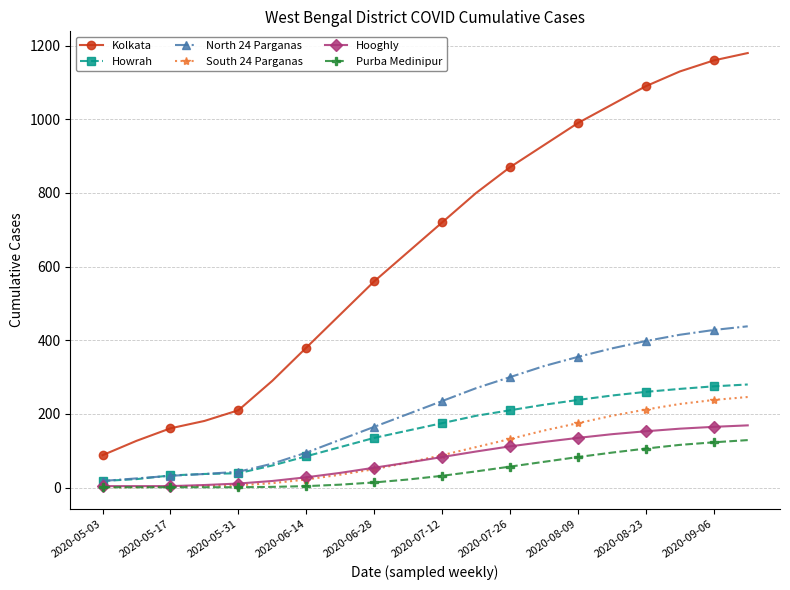

What is the value of the Howrah point at the 11th from the left?

175